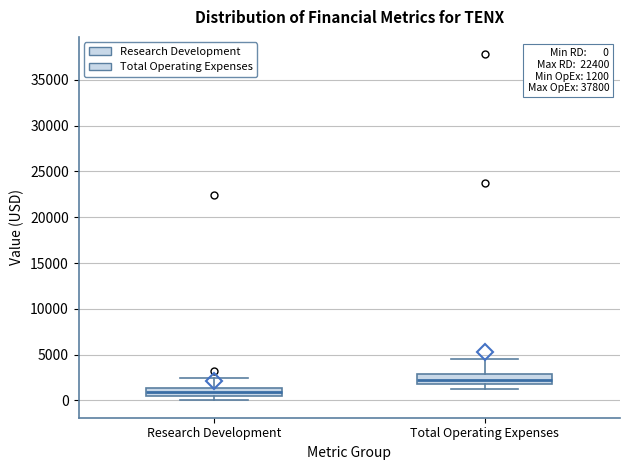

Which box has the lowest median line?

Research Development